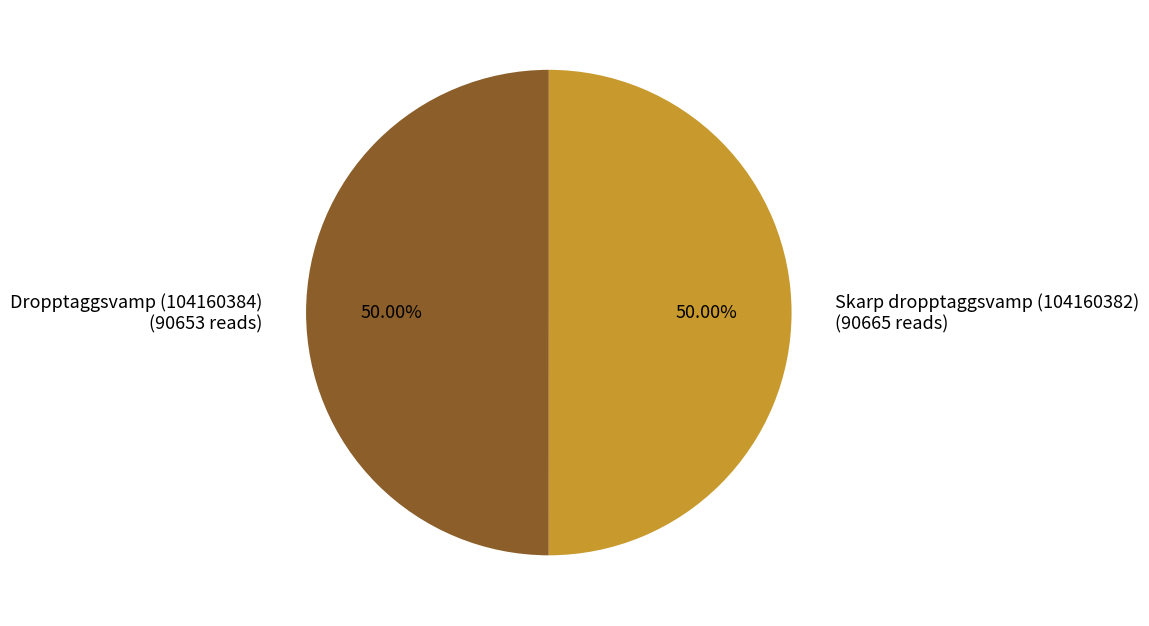

Combined, do Skarp dropptaggsvamp (104160382) and Dropptaggsvamp (104160384) account for over 50%?

Yes